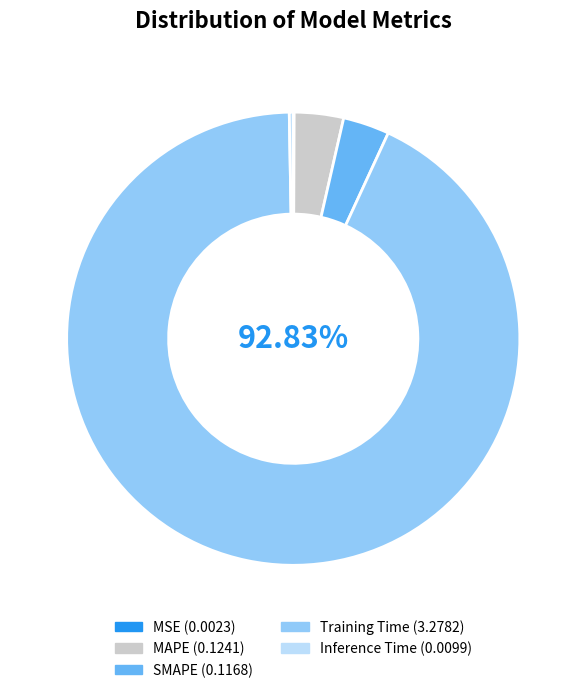

True or false: MAPE accounts for 4% of the total.

True